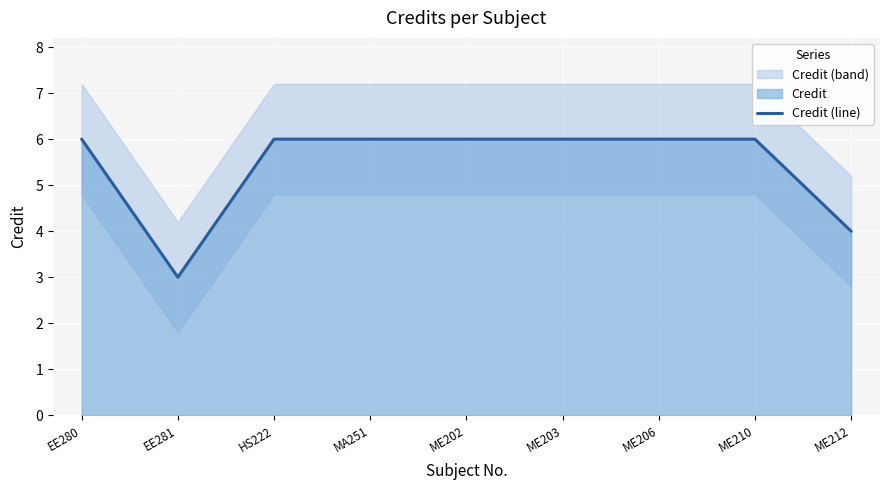

Reading left to right, list all the values displayed in this chart.

6	3	6	6	6	6	6	6	4